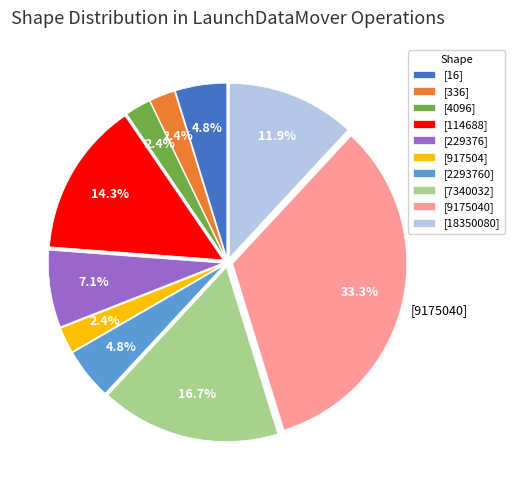

To the nearest percent, what portion does [229376] represent?

7%